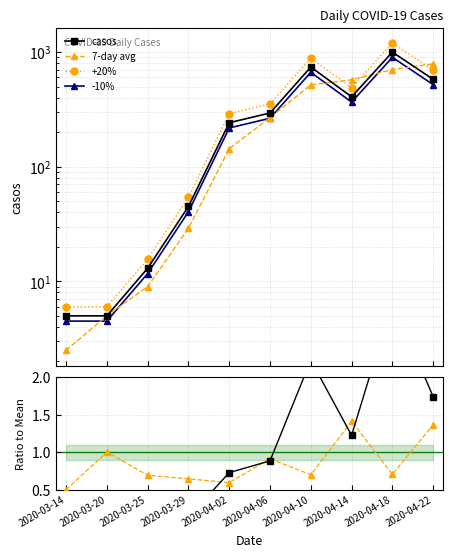

True or false: 7-day avg / mean has more than 0 interior local peaks.

True